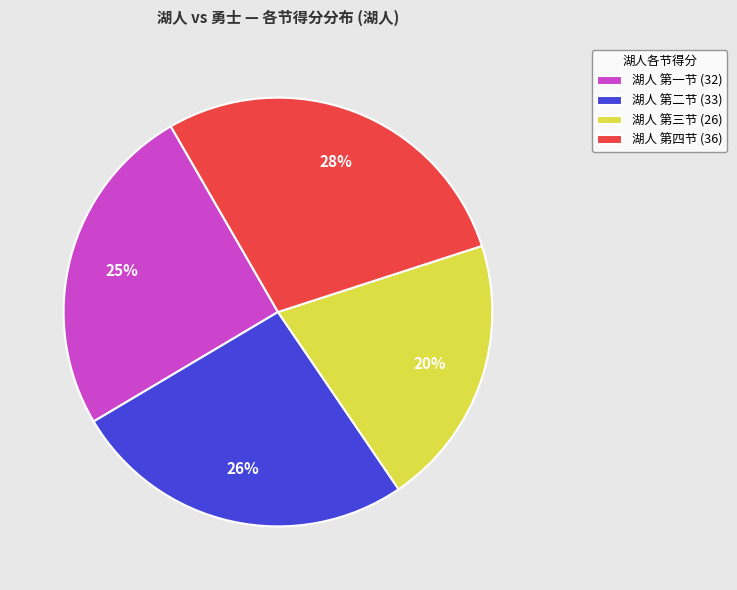

How many segments does this pie chart have?

4